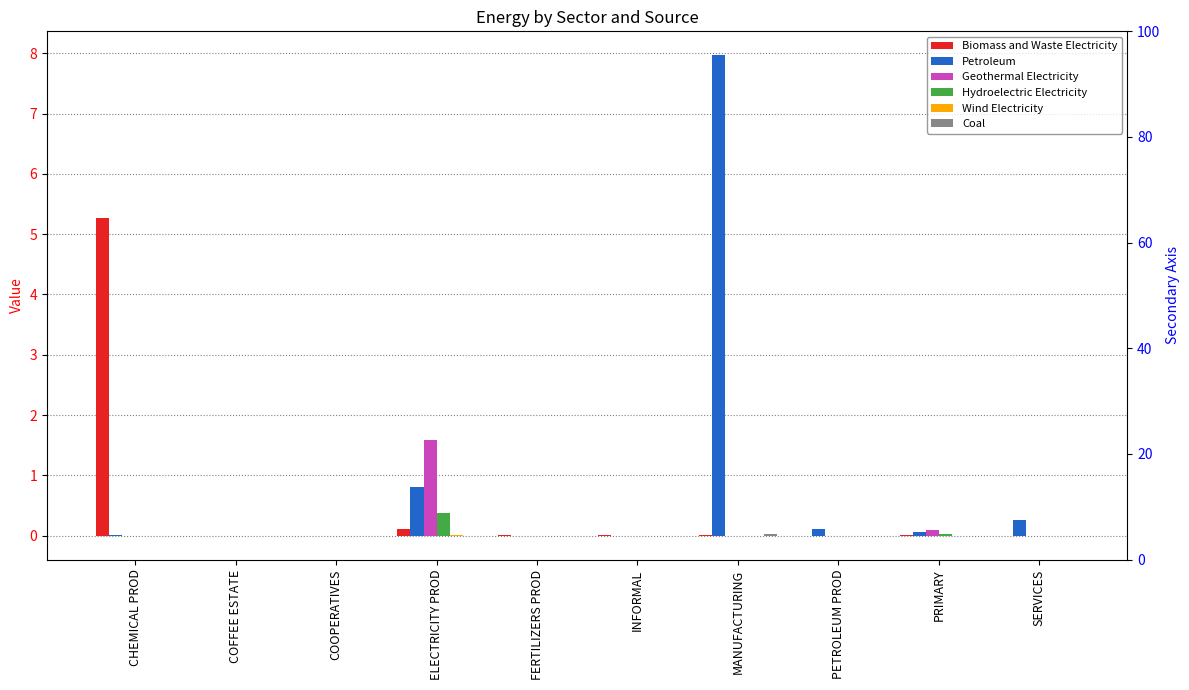

Count the number of categories in the chart.

10